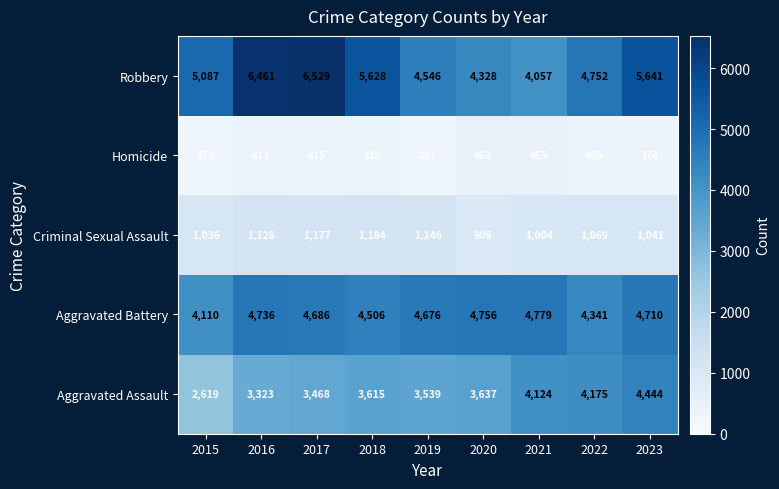

Which series has the largest total across all categories?

Robbery